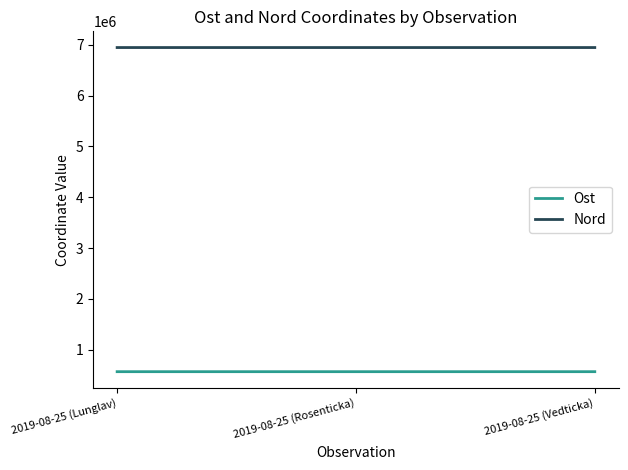

At which label does Ost first exceed 567780?

2019-08-25 (Lunglav)